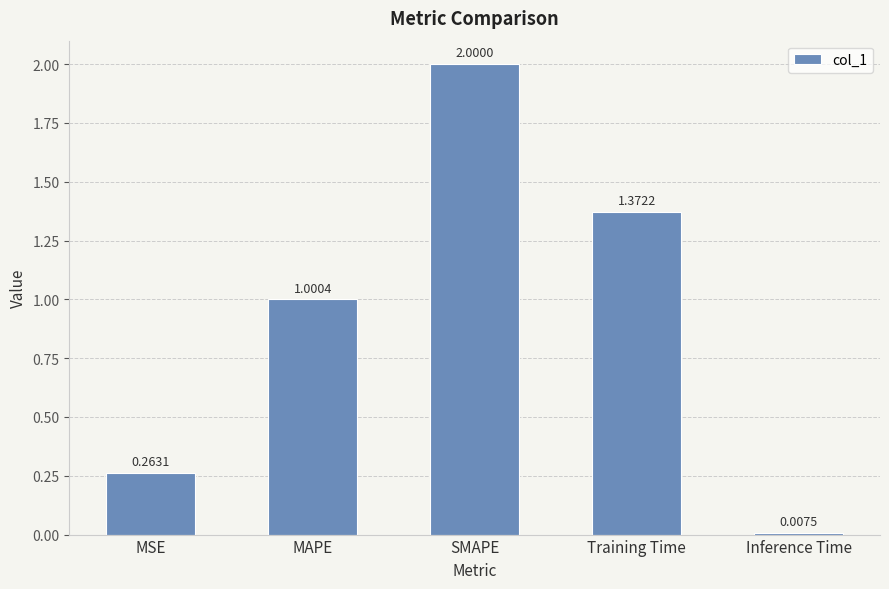

Where is the data nearest to the value 1?

MAPE